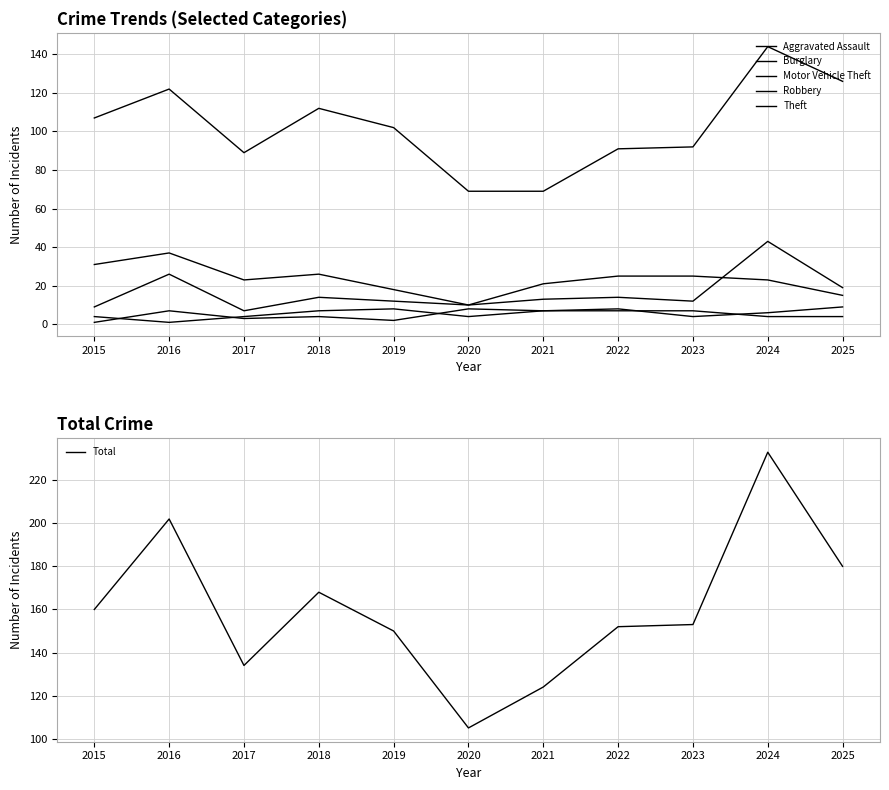

The value of Motor Vehicle Theft at 2022 is 8. True or false?

False